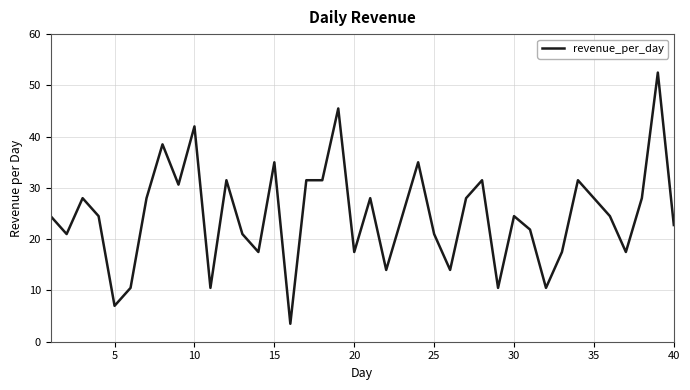

What is the maximum value shown in the chart?

52.5